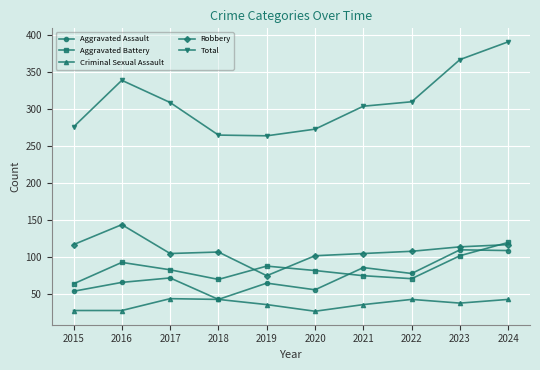

Between 2021 and 2024, which series saw the biggest shift?

Total